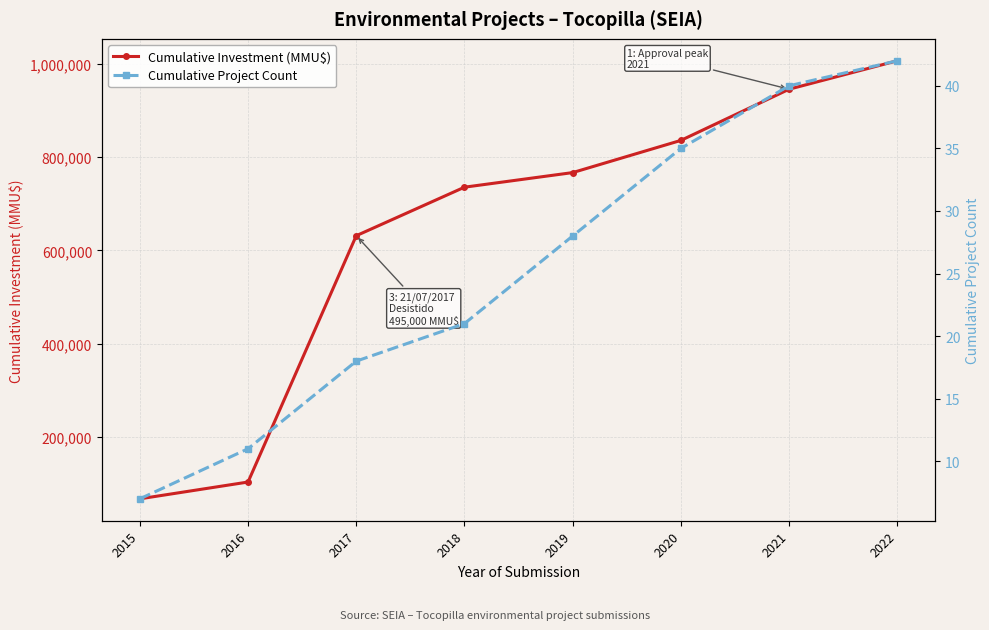

What is the sum of all Cumulative Project Count values?

202